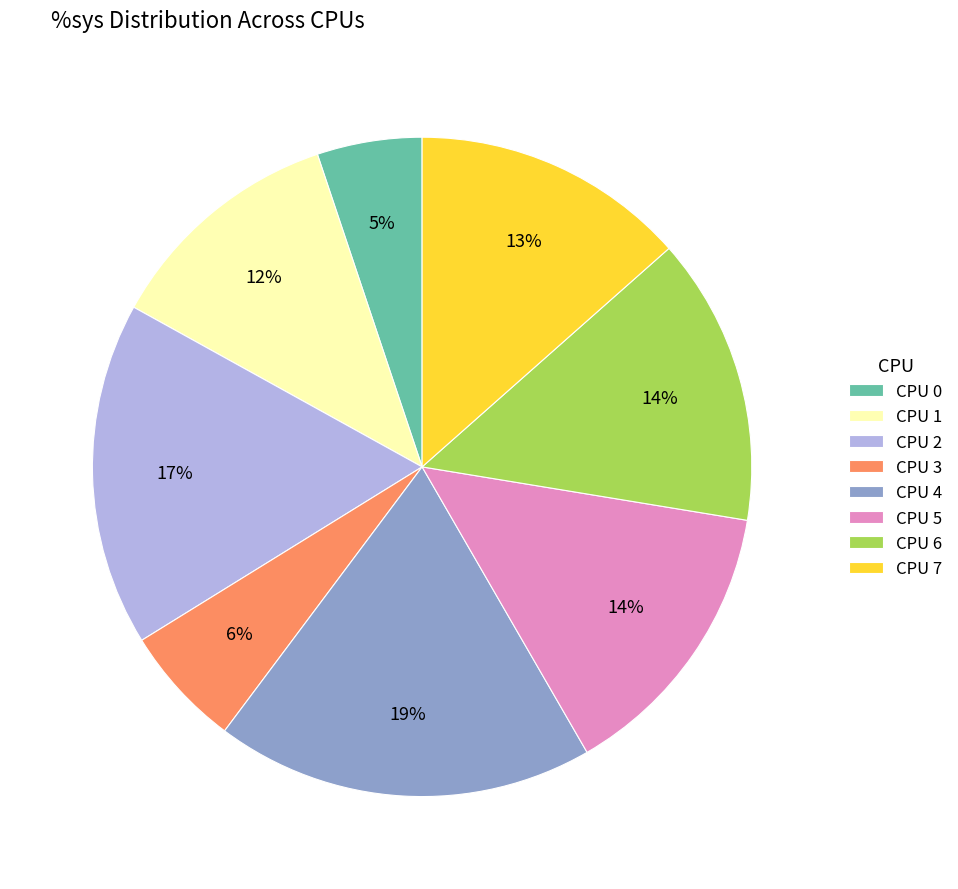

To the nearest percent, what portion does CPU 7 represent?

13%